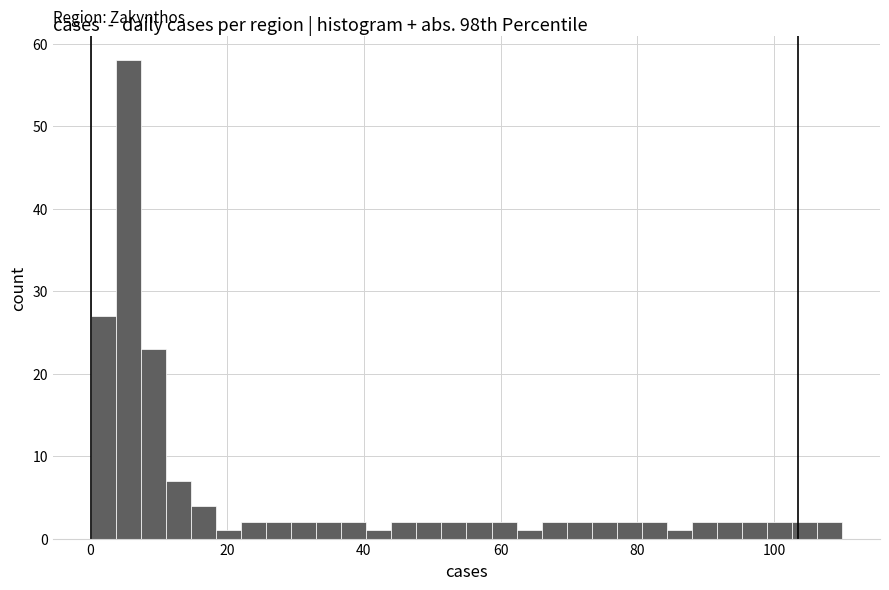

Read against the x-axis, roughly where is the centre of the tallest bar?

6